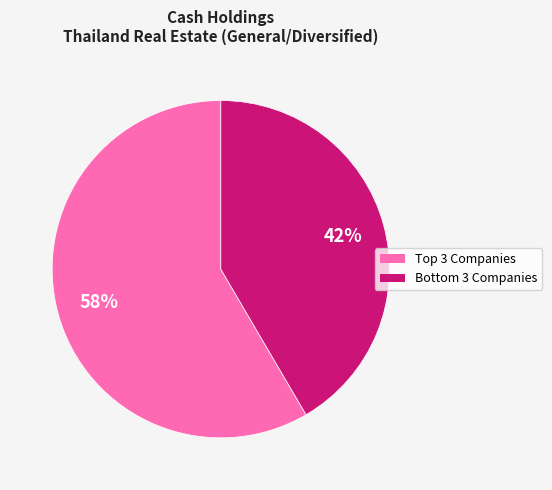

How many segments does this pie chart have?

2